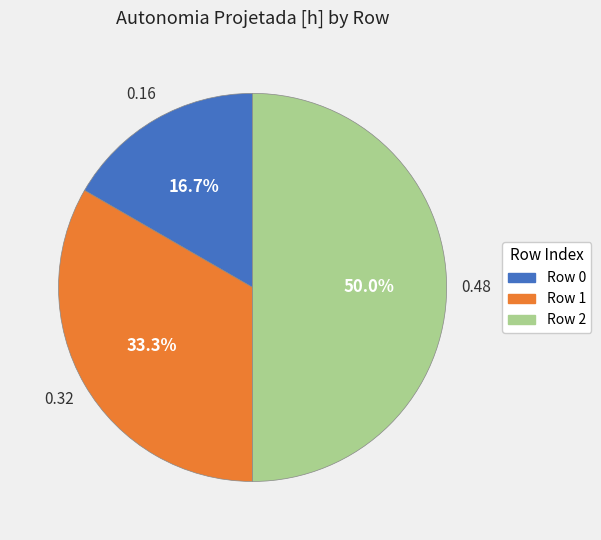

Does Row 1 represent more than half of the total?

No